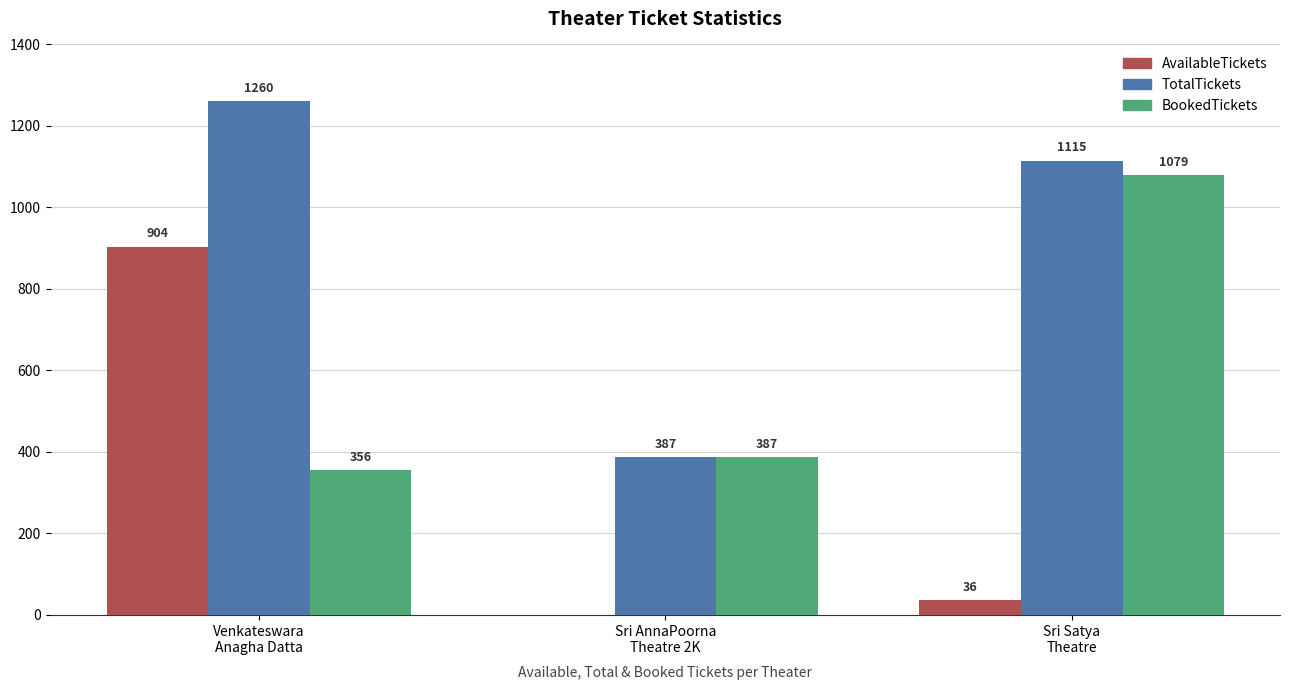

Between Venkateswara
Anagha Datta and Sri Satya
Theatre, which series saw the biggest shift?

AvailableTickets